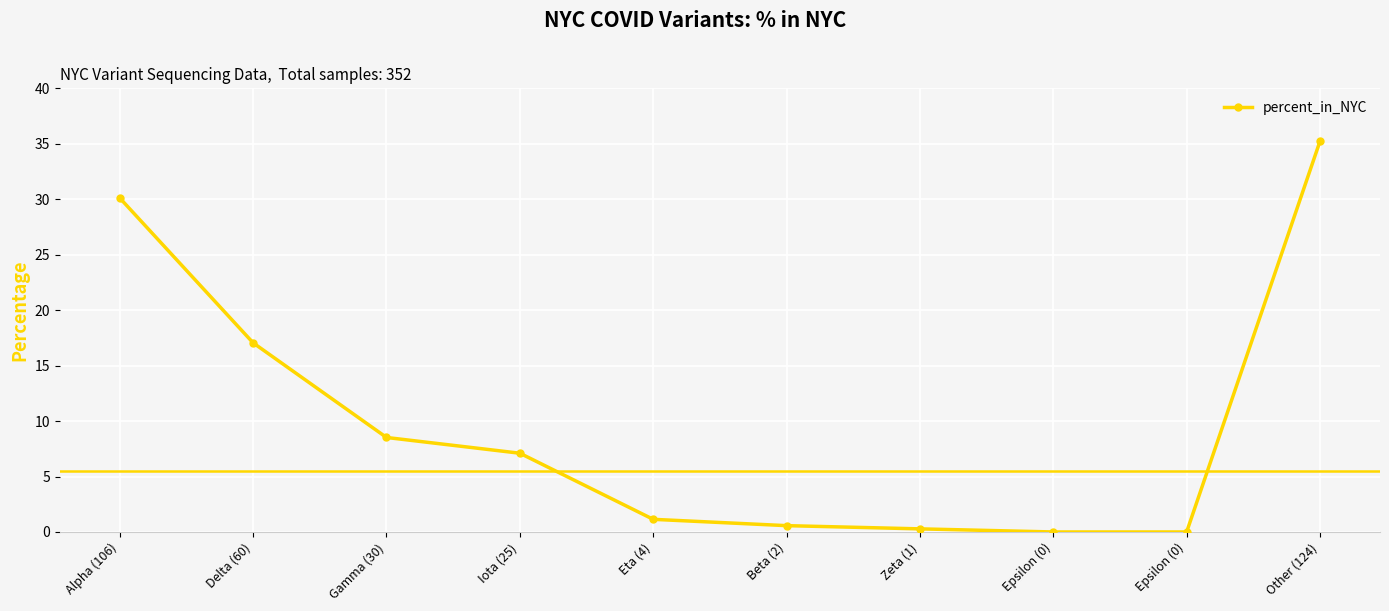

How many lines are shown in the chart?

1